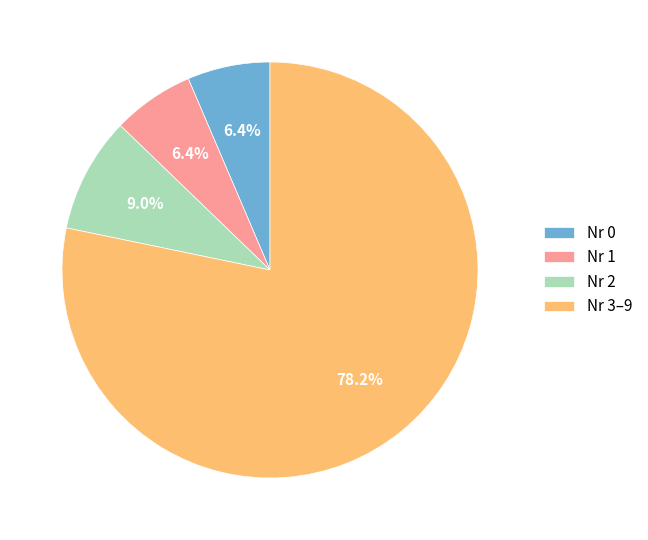

How many slices are in this pie chart?

4